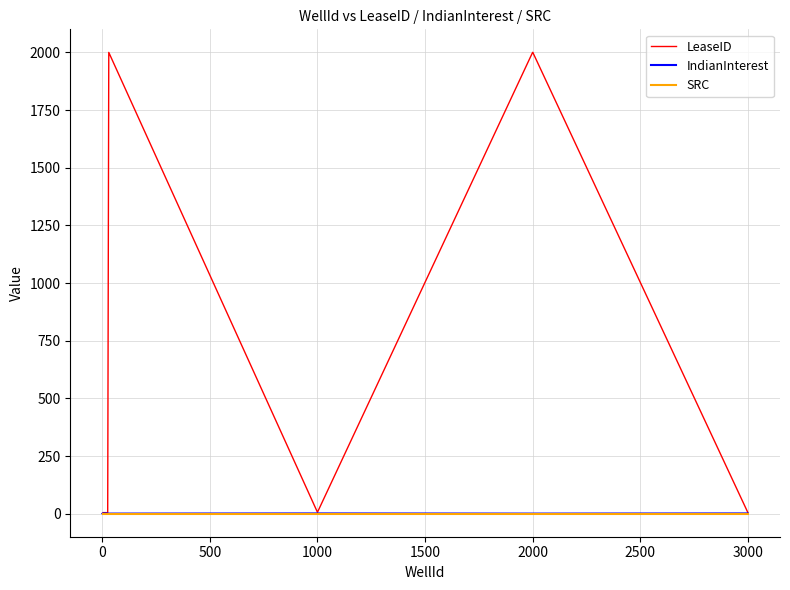

Which series has the largest total across all categories?

LeaseID